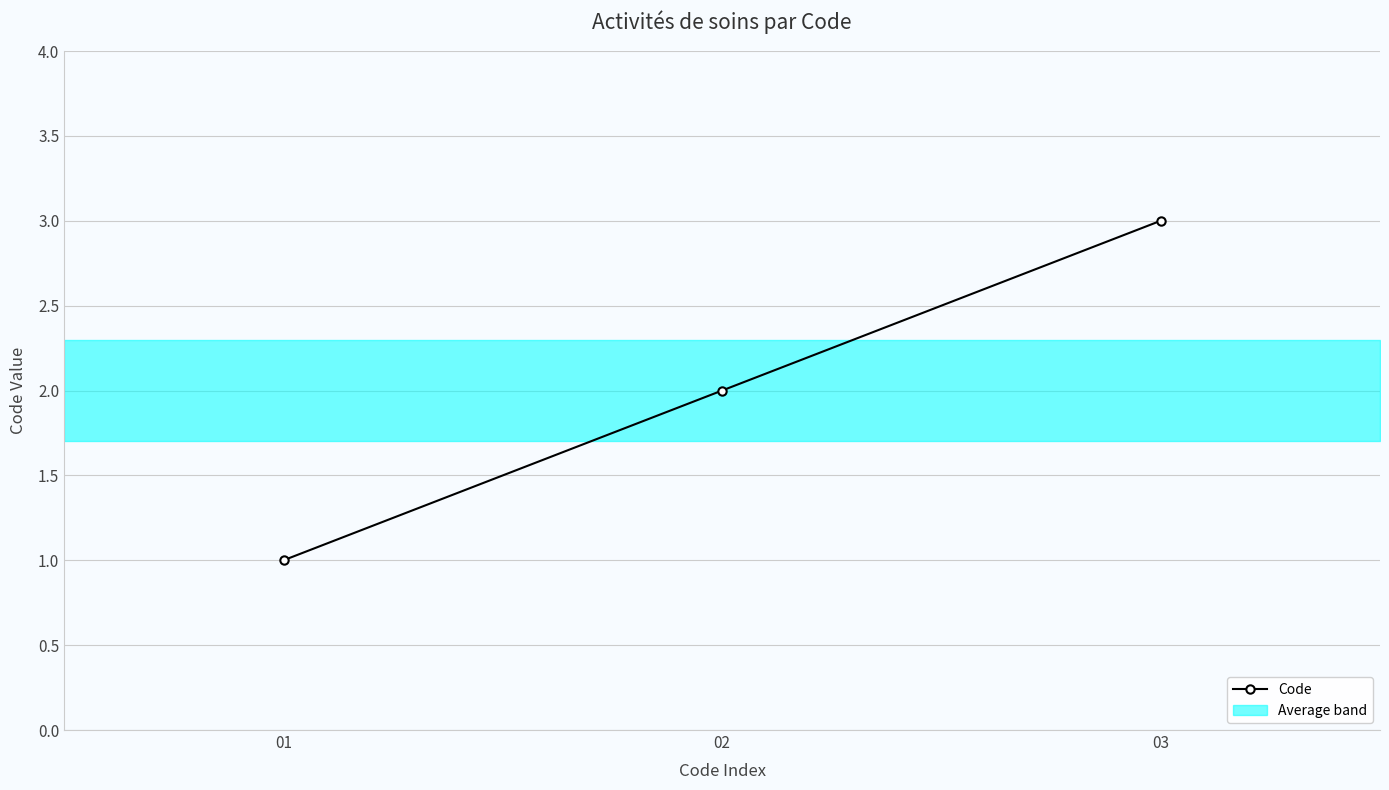

What is the value of the 1st point from the left?

1